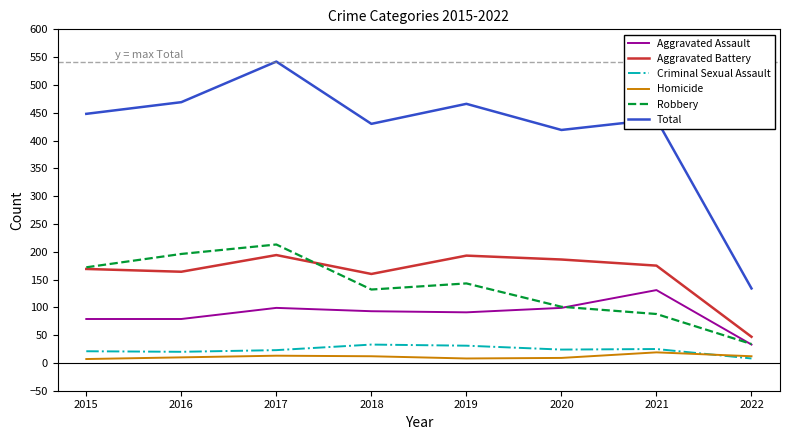

The value of Aggravated Battery at 2019 is 193. True or false?

True